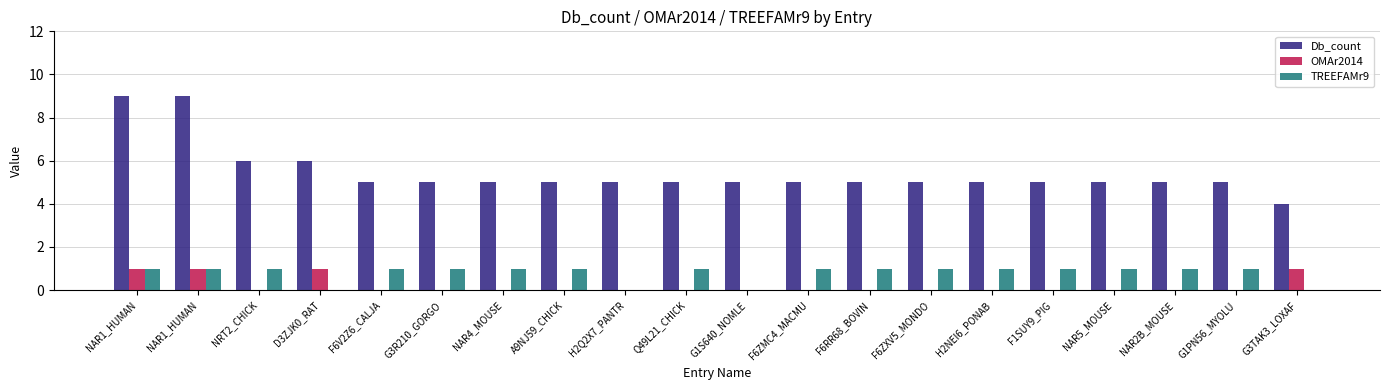

What is the difference between the maximum and second lowest values in the OMAr2014 series?

1